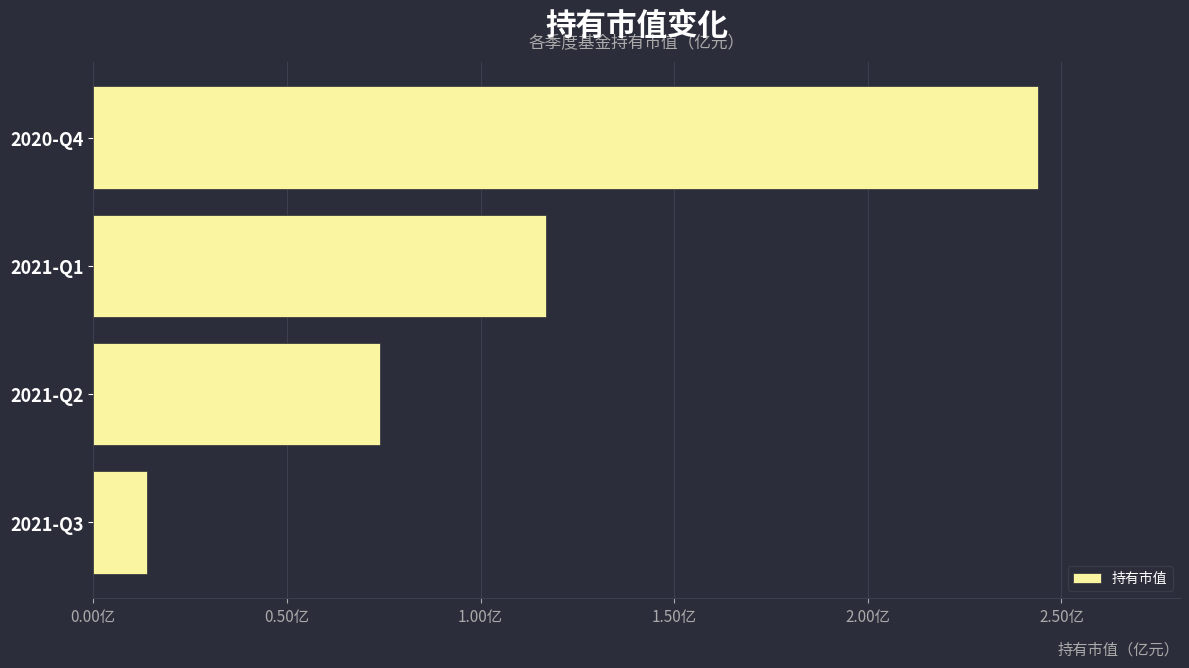

Rank the categories by value from highest to lowest.

2020-Q4, 2021-Q1, 2021-Q2, 2021-Q3